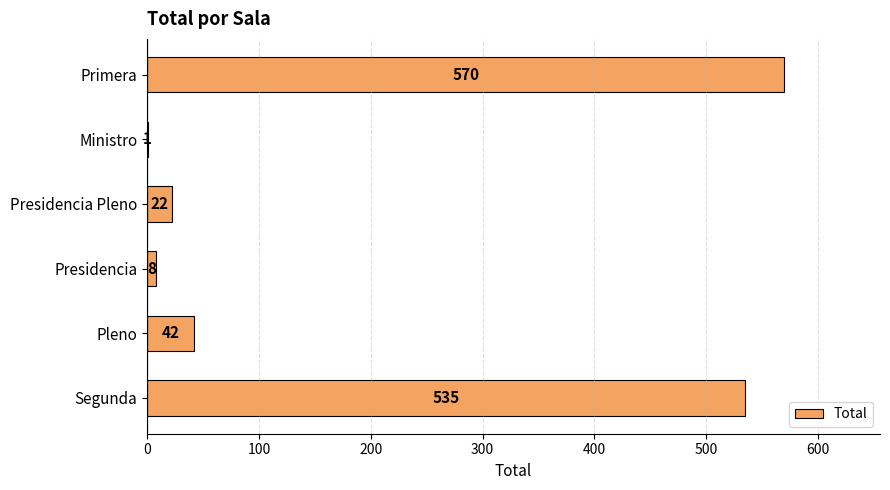

Between Presidencia and Ministro, which is larger?

Presidencia